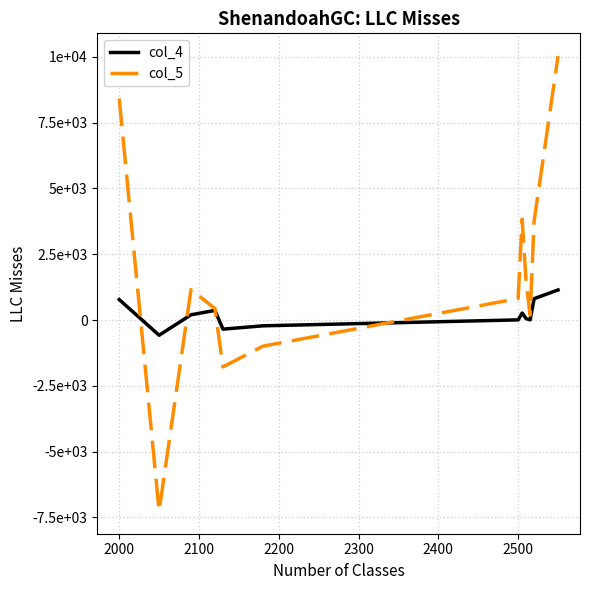

After their last crossing, which series has the higher values: col_5 or col_4?

col_5